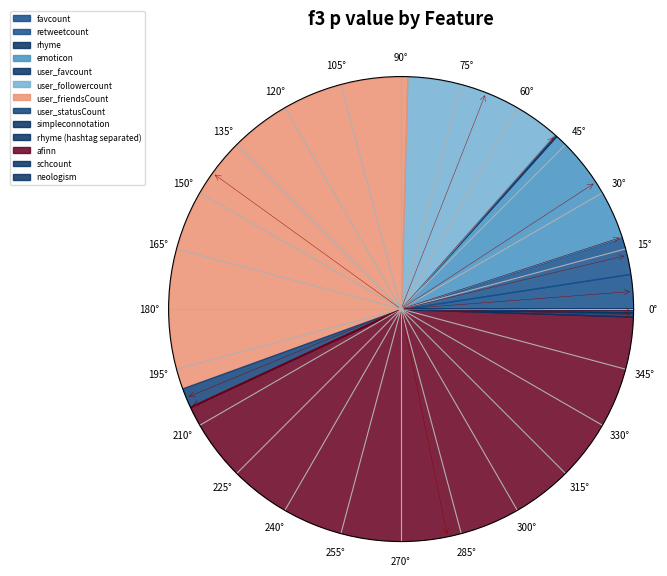

What portion of the pie excludes retweetcount?

97.4%